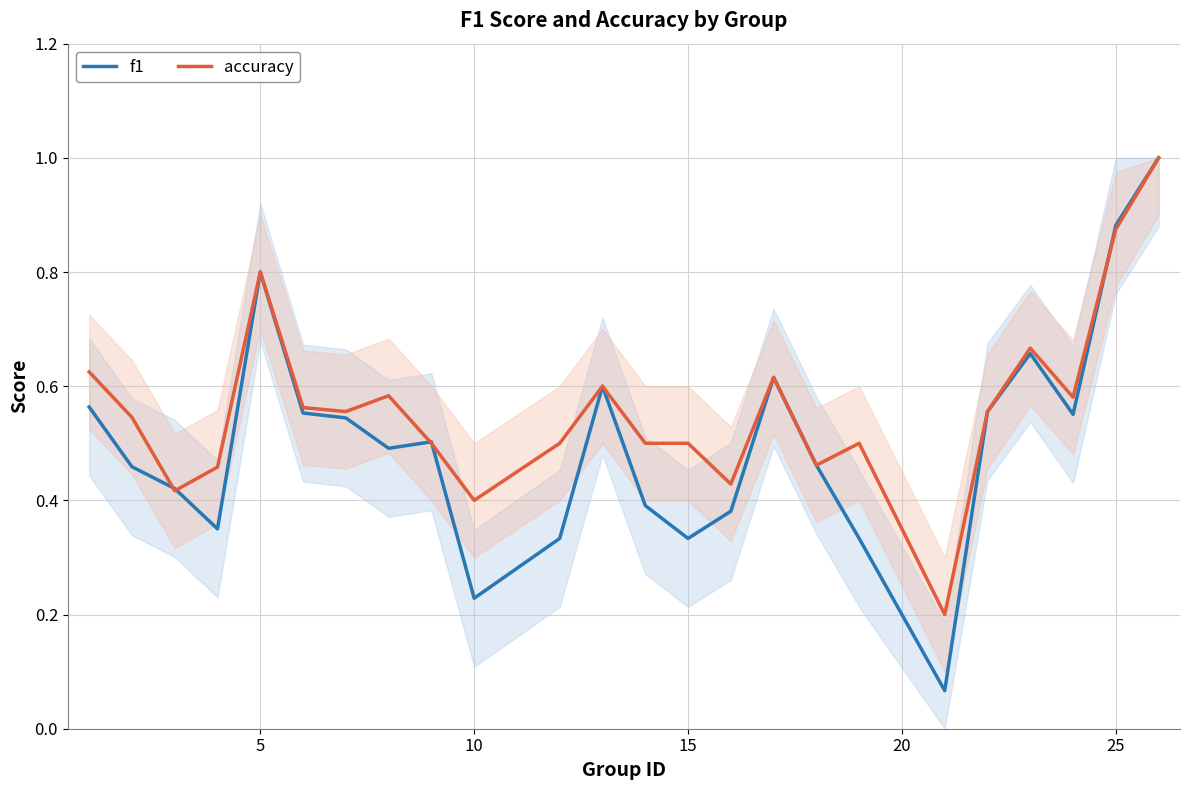

What are all the series names shown in the legend?

f1, accuracy